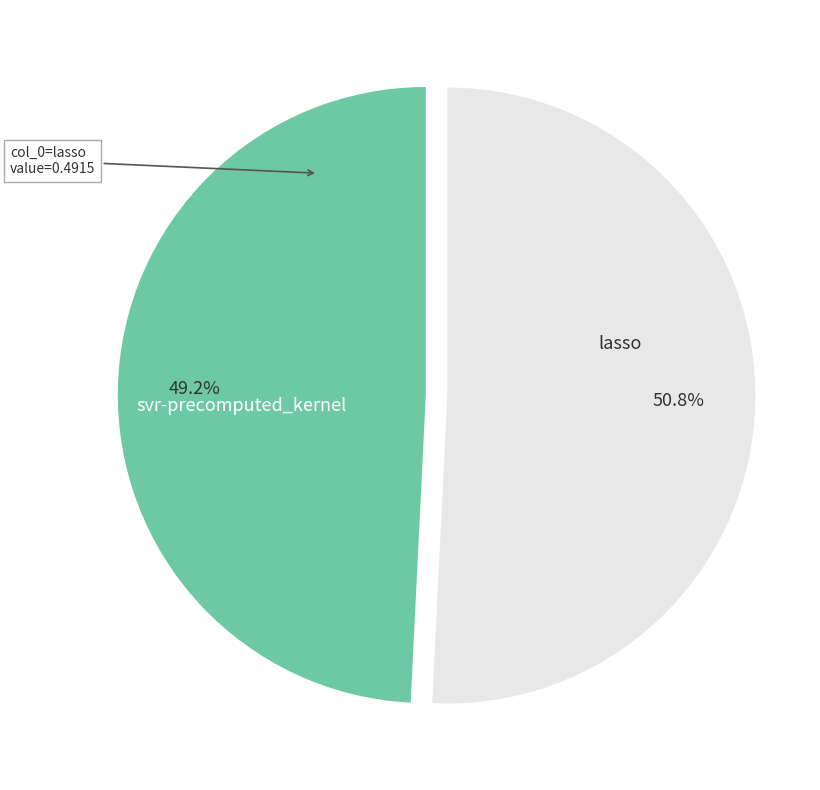

What percentage is the svr-precomputed_kernel slice, to the nearest percent?

49%